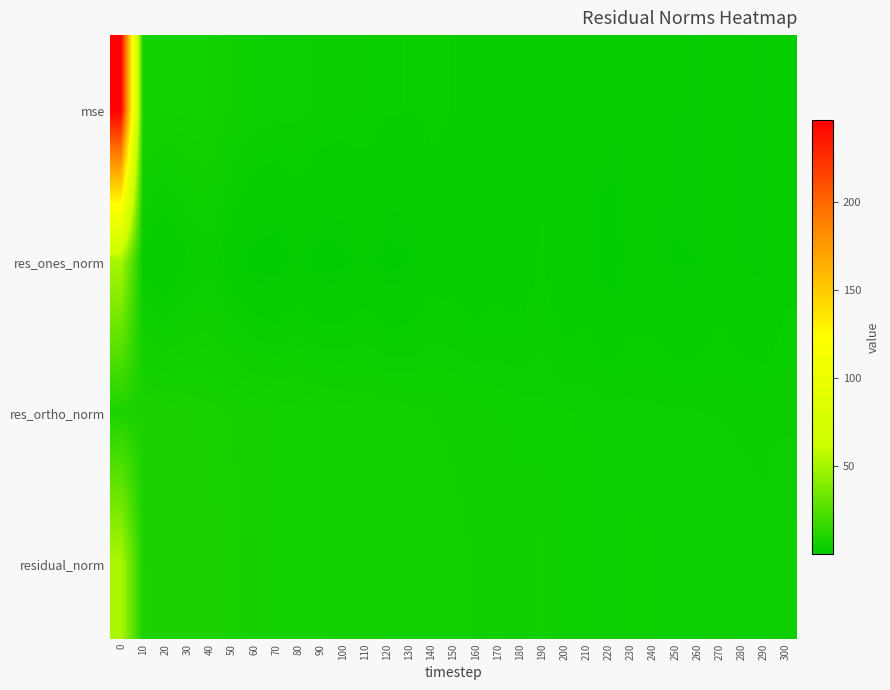

Reading left to right, transcribe all the data shown in this chart.

mse: 0=246.4	10=7.4	20=6.5	30=6.7	40=6.7	50=5.4	60=4.7	70=4.4	80=4.3	90=3.9	100=3.7	110=3.7	120=3.3	130=3.1	140=3.3	150=3.1	160=2.7	170=2.8	180=2.5	190=3.0	200=2.2	210=2.3	220=1.8	230=2.0	240=2.0	250=1.7	260=1.7	270=2.1	280=1.7	290=1.6	300=2.1
res_ones_norm: 0=51.2	10=2.6	20=1.4	30=3.1	40=3.7	50=2.1	60=0.7	70=0.5	80=1.7	90=0.7	100=1.0	110=1.7	120=0.9	130=1.1	140=2.4	150=2.4	160=1.8	170=2.4	180=2.0	190=3.3	200=1.5	210=2.1	220=0.2	230=1.9	240=2.0	250=1.1	260=1.2	270=2.5	280=1.6	290=1.3	300=2.7
res_ortho_norm: 0=9.3	10=8.6	20=8.4	30=8.0	40=7.7	50=7.4	60=7.2	70=6.9	80=6.7	90=6.5	100=6.3	110=6.1	120=5.9	130=5.7	140=5.5	150=5.3	160=5.2	170=5.0	180=4.9	190=4.7	200=4.6	210=4.5	220=4.4	230=4.3	240=4.2	250=4.2	260=4.1	270=4.1	280=4.0	290=4.0	300=4.0
residual_norm: 0=52.1	10=9.0	20=8.5	30=8.6	40=8.6	50=7.7	60=7.2	70=6.9	80=6.9	90=6.5	100=6.4	110=6.4	120=6.0	130=5.9	140=6.1	150=5.8	160=5.5	170=5.6	180=5.3	190=5.7	200=4.9	210=5.0	220=4.4	230=4.7	240=4.7	250=4.3	260=4.3	270=4.8	280=4.3	290=4.2	300=4.8